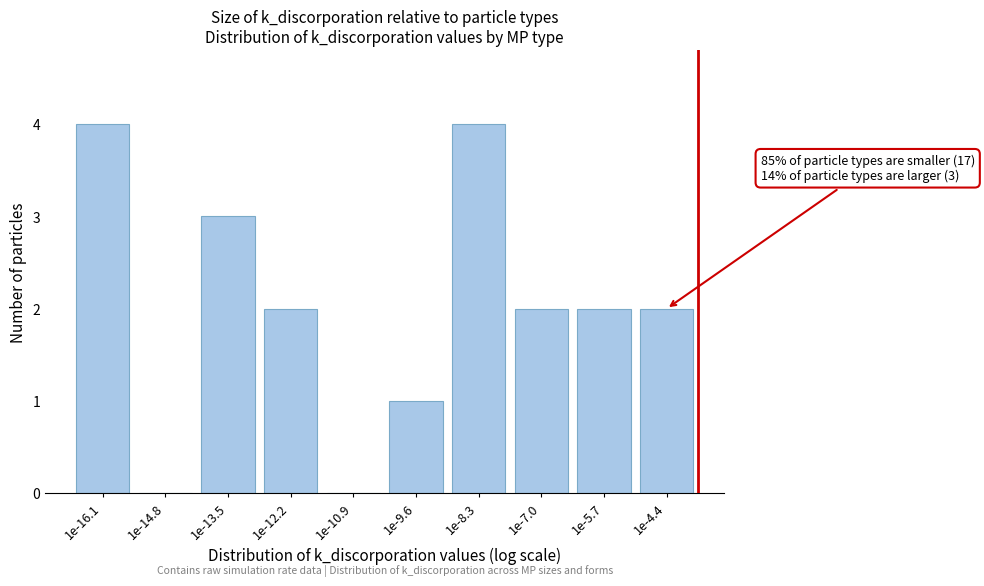

Reading left to right, extract all data points from this chart.

1e-16.1=4	1e-14.8=0	1e-13.5=3	1e-12.2=2	1e-10.9=0	1e-9.6=1	1e-8.3=4	1e-7.0=2	1e-5.7=2	1e-4.4=2